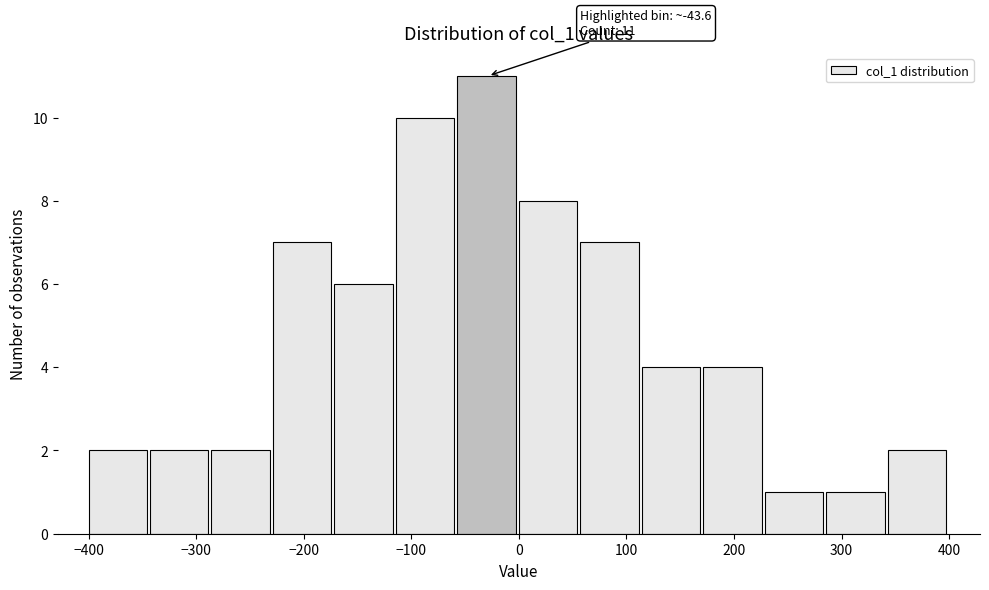

Which range on the x-axis has the tallest bar?

-60 to 0